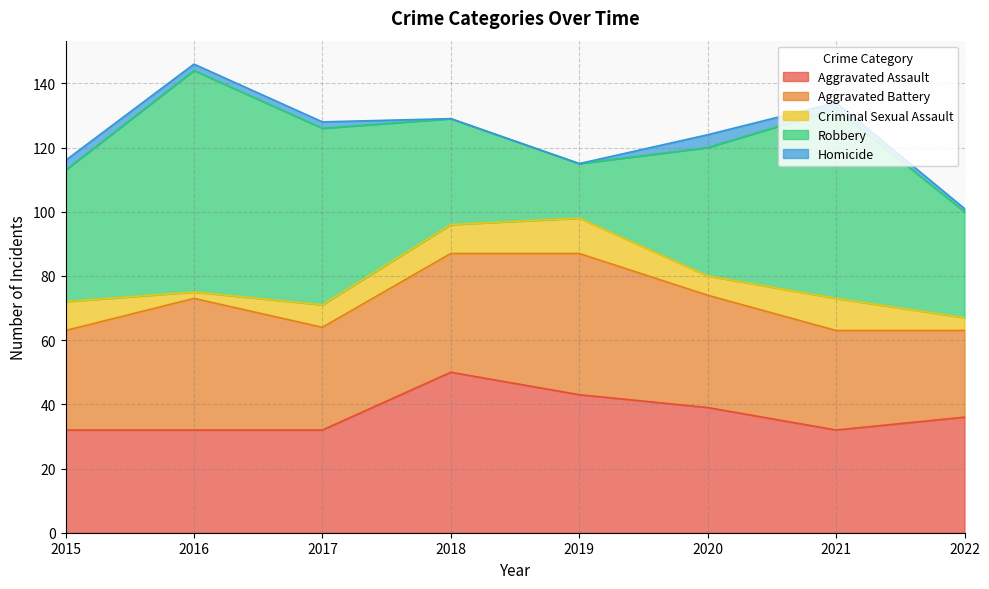

At which label does Criminal Sexual Assault first exceed 9?

2019